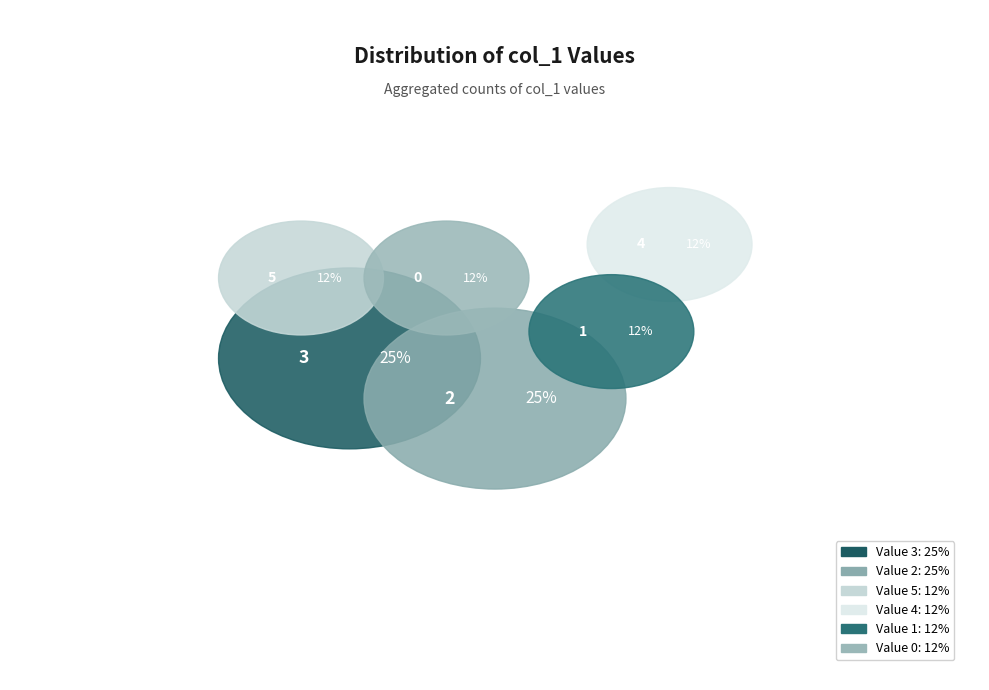

True or false: 1470754956 accounts for 34% of the total.

False